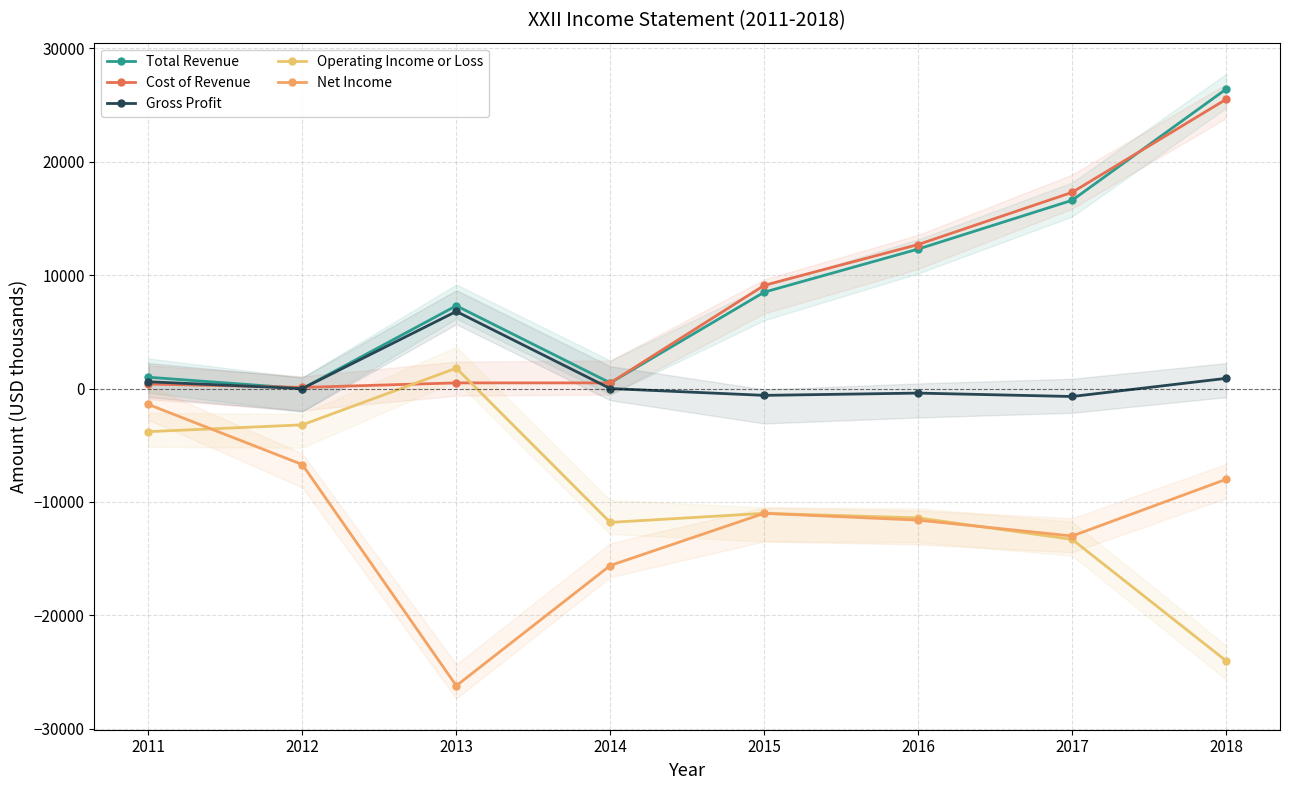

How many interior local peaks does the Gross Profit series have?

2